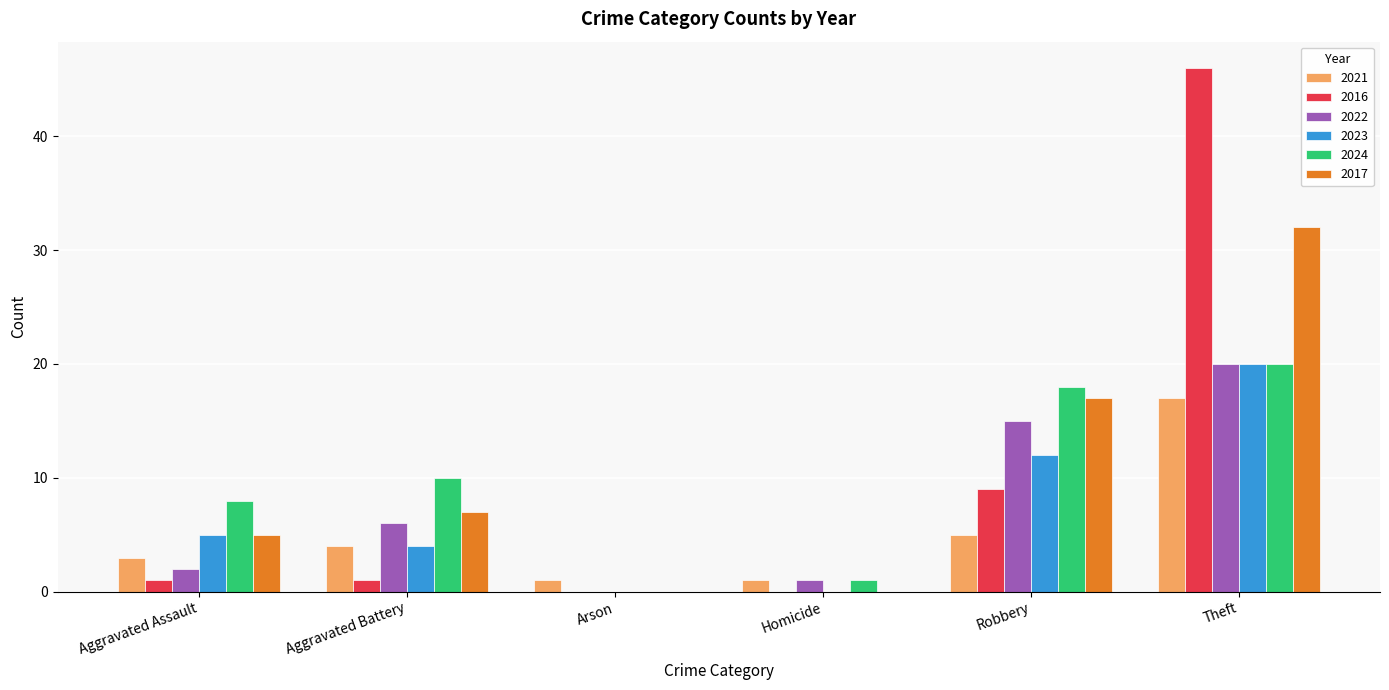

Reading right to left, what are all the values shown in this chart?

2021: Theft=17	Robbery=5	Homicide=1	Arson=1	Aggravated Battery=4	Aggravated Assault=3
2016: Theft=46	Robbery=9	Homicide=0	Arson=0	Aggravated Battery=1	Aggravated Assault=1
2022: Theft=20	Robbery=15	Homicide=1	Arson=0	Aggravated Battery=6	Aggravated Assault=2
2023: Theft=20	Robbery=12	Homicide=0	Arson=0	Aggravated Battery=4	Aggravated Assault=5
2024: Theft=20	Robbery=18	Homicide=1	Arson=0	Aggravated Battery=10	Aggravated Assault=8
2017: Theft=32	Robbery=17	Homicide=0	Arson=0	Aggravated Battery=7	Aggravated Assault=5